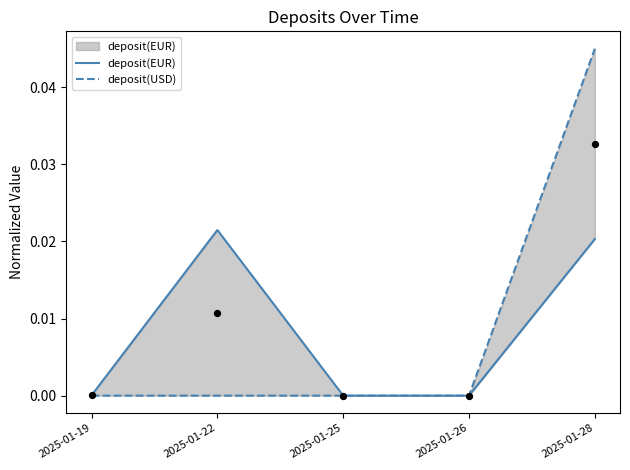

Which series reaches the maximum Y coordinate?

deposit(USD)